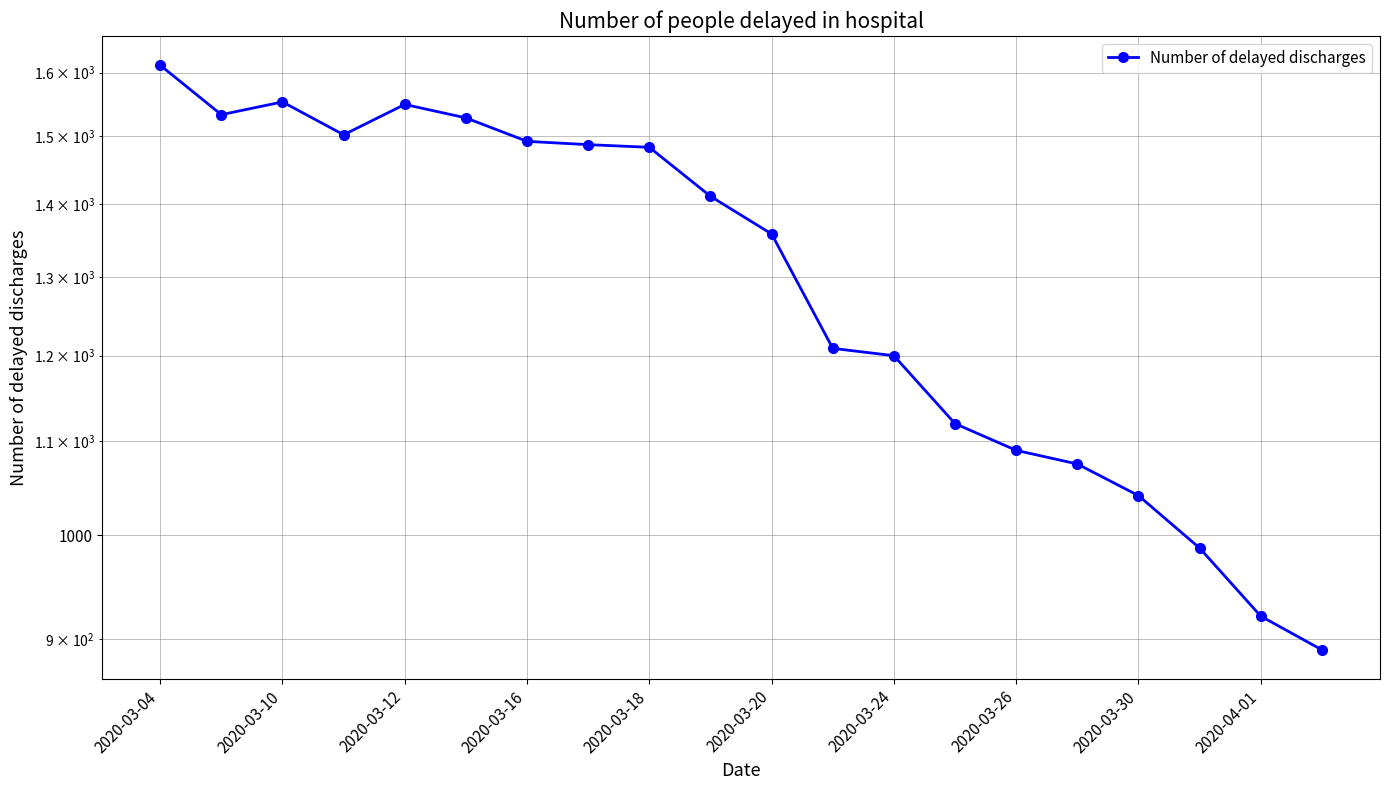

Reading left to right, extract all data points from this chart.

1612	1533	1553	1502	1549	1528	1492	1487	1483	1411	1358	1209	1200	1120	1090	1075	1041	987	921	890